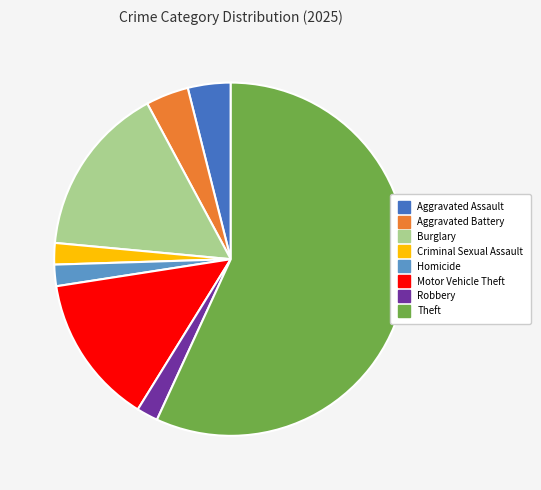

What is the majority slice?

Theft